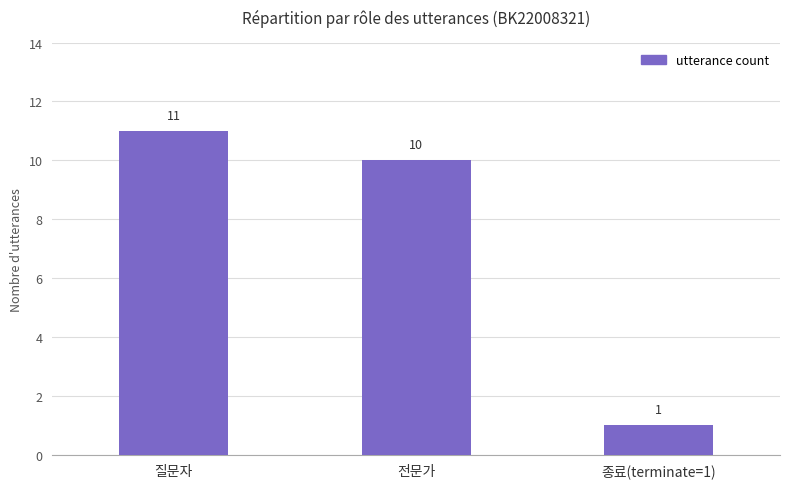

What is the label of the 3rd bar from the right?

질문자